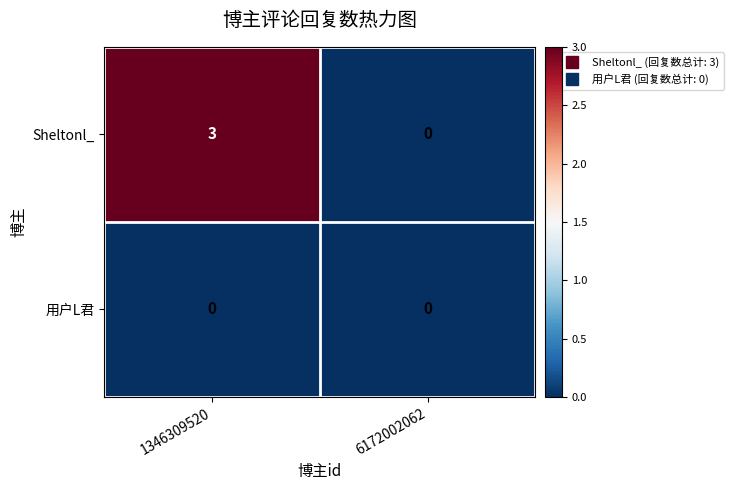

True or false: Sheltonl_ has a value of 3 at 1346309520.

True